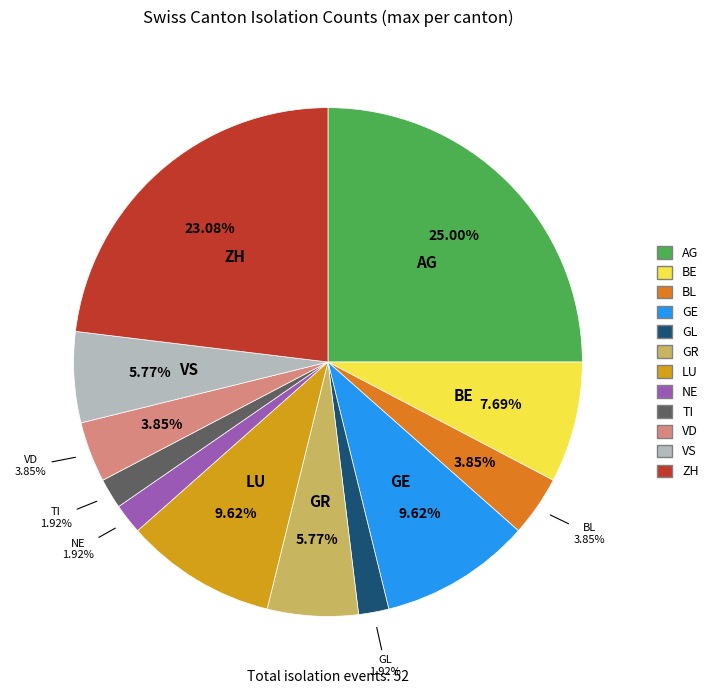

Which slice is the largest?

AG